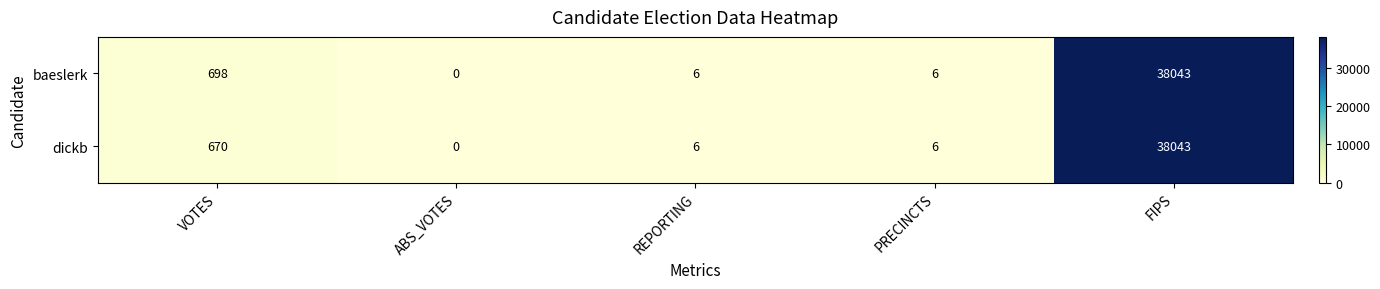

What is the sum of all dickb values?

38725